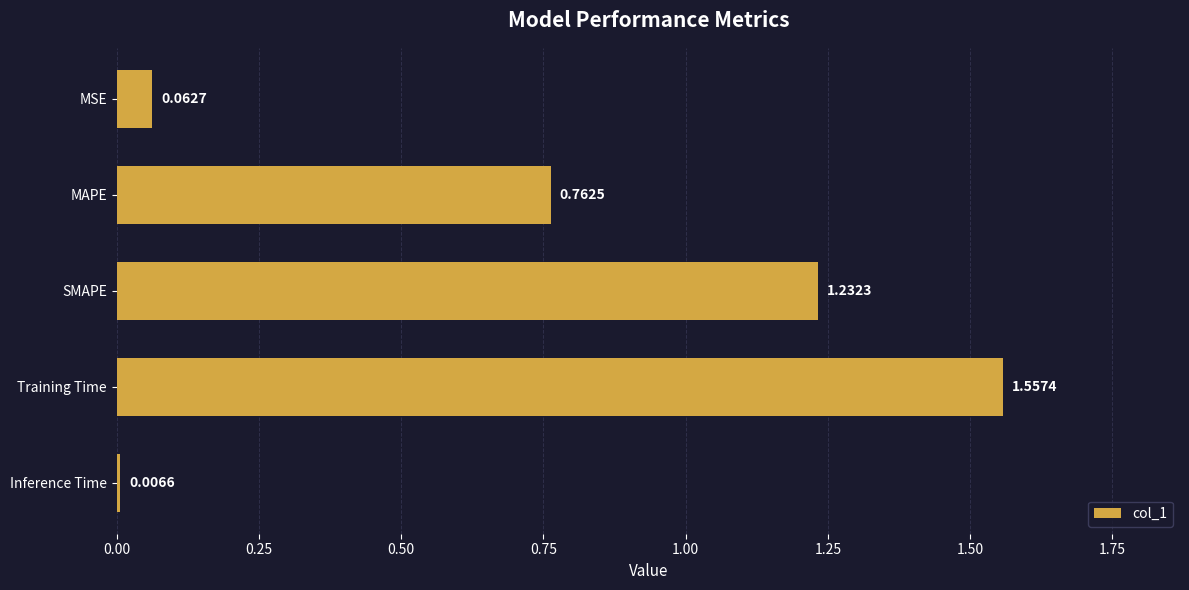

What is the label of the 4th bar from the bottom?

MAPE